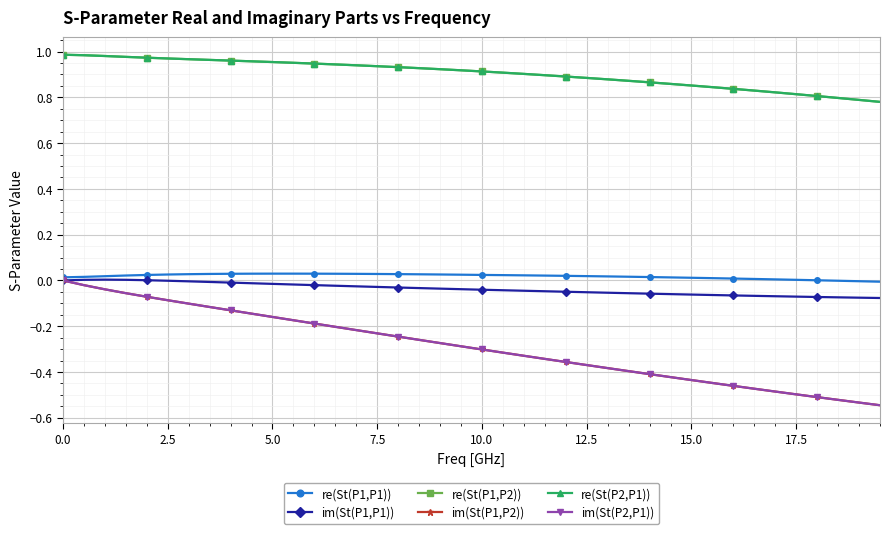

Does the chart have visible grid lines?

Yes